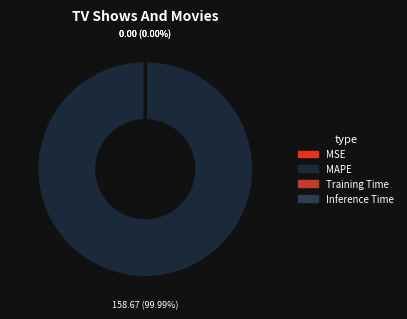

The MAPE slice represents 92% of the pie. True or false?

False